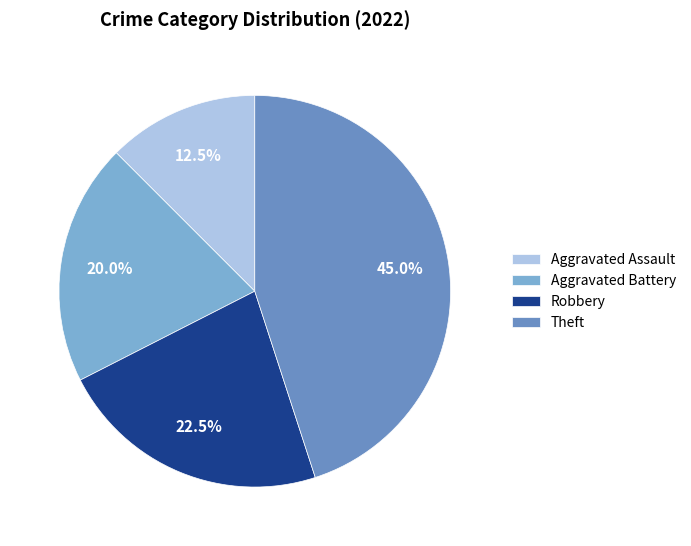

How many slices are in this pie chart?

4